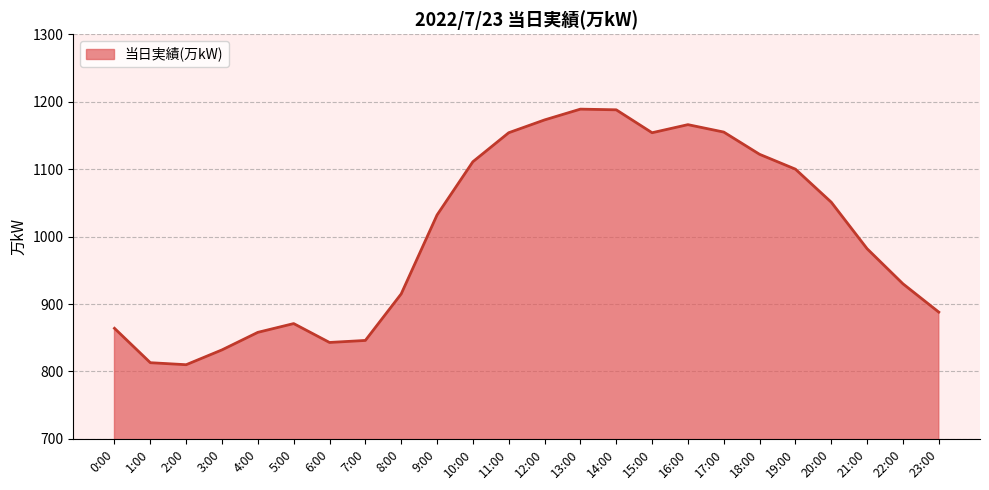

At which label is the value closest to 999?

21:00